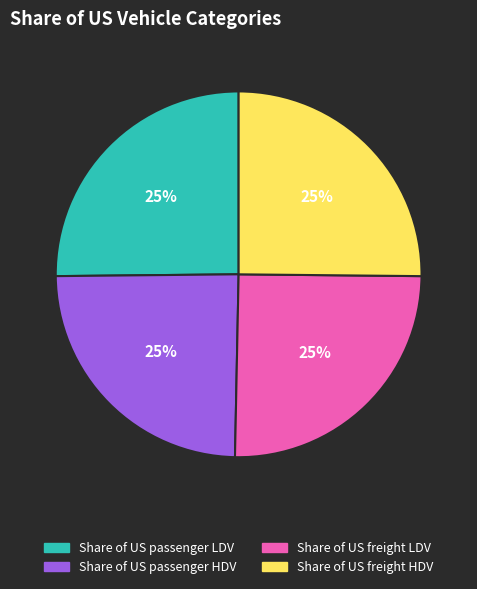

Count the number of slices in the pie.

4